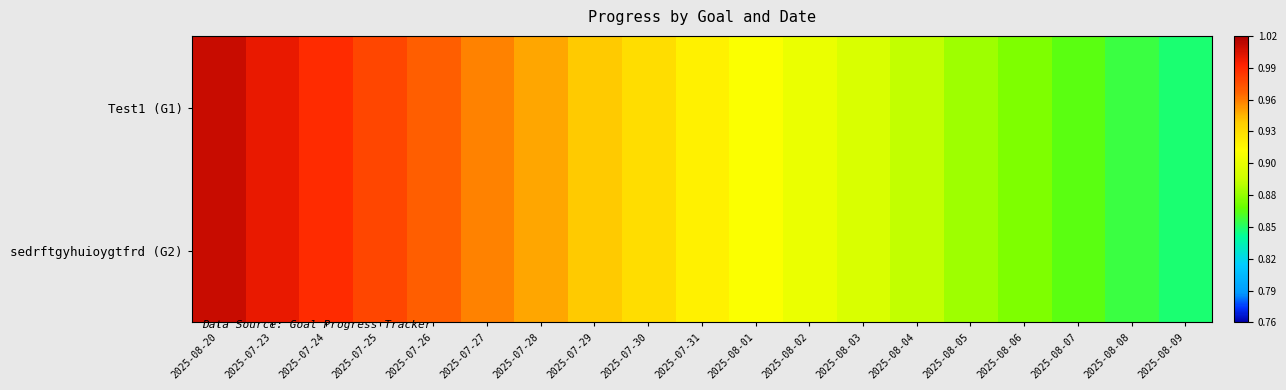

Which has a higher value, 2025-08-08 or 2025-07-28?

2025-07-28